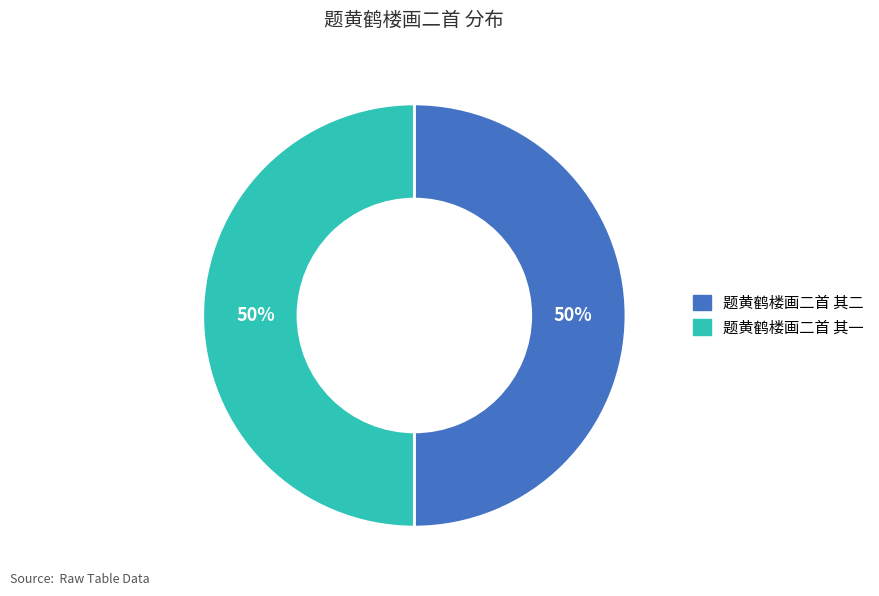

To the nearest percent, what portion does 题黄鹤楼画二首 其二 represent?

50%